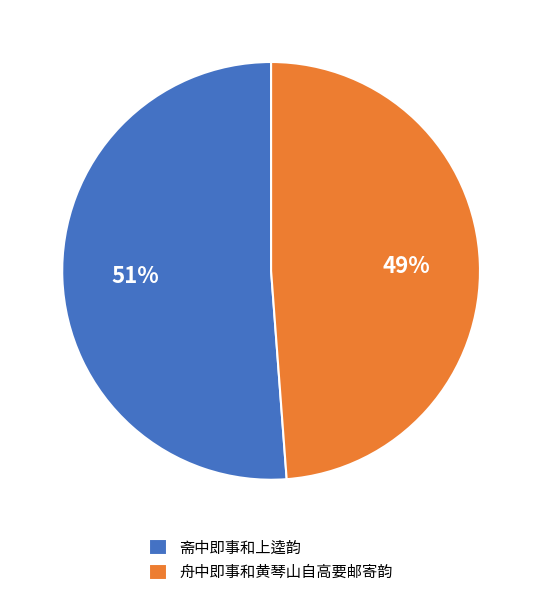

Is the sum of 斋中即事和上逵韵 and 舟中即事和黄琴山自高要邮寄韵 greater than half?

Yes